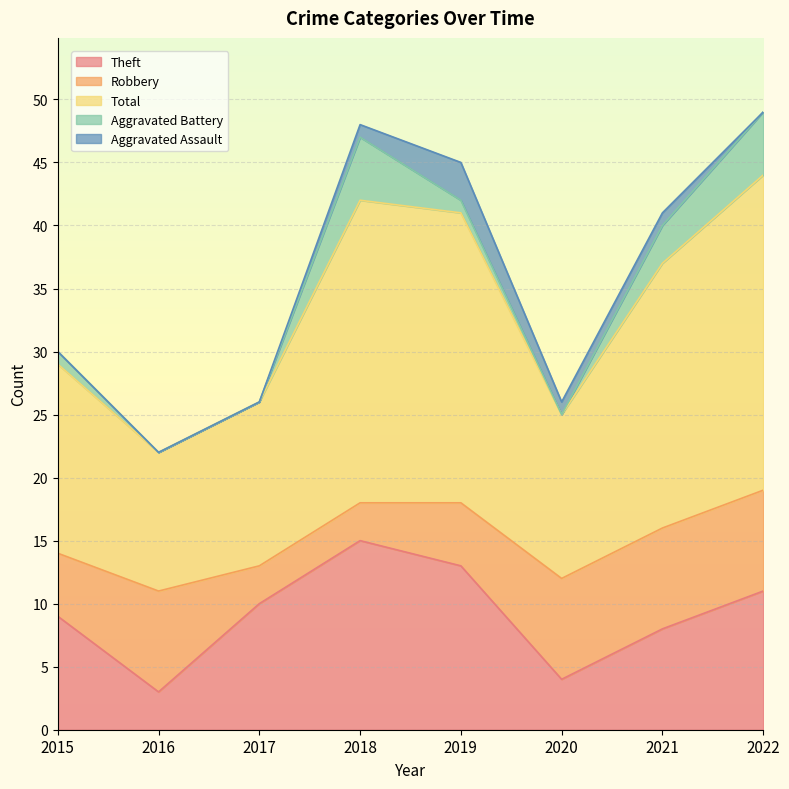

Does the chart display data point markers on the line(s)?

No